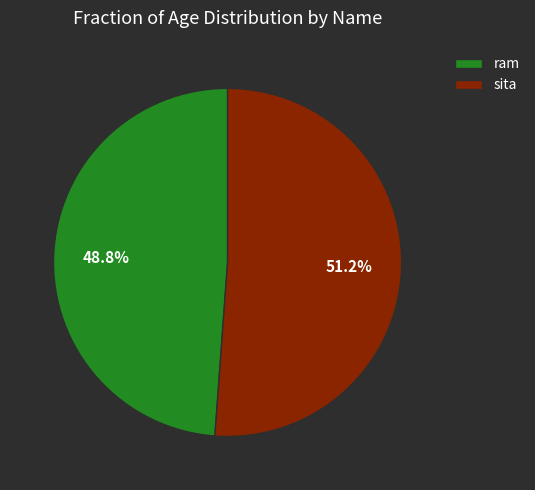

To the nearest percent, what is the difference between the ram and sita slice percentages?

2%